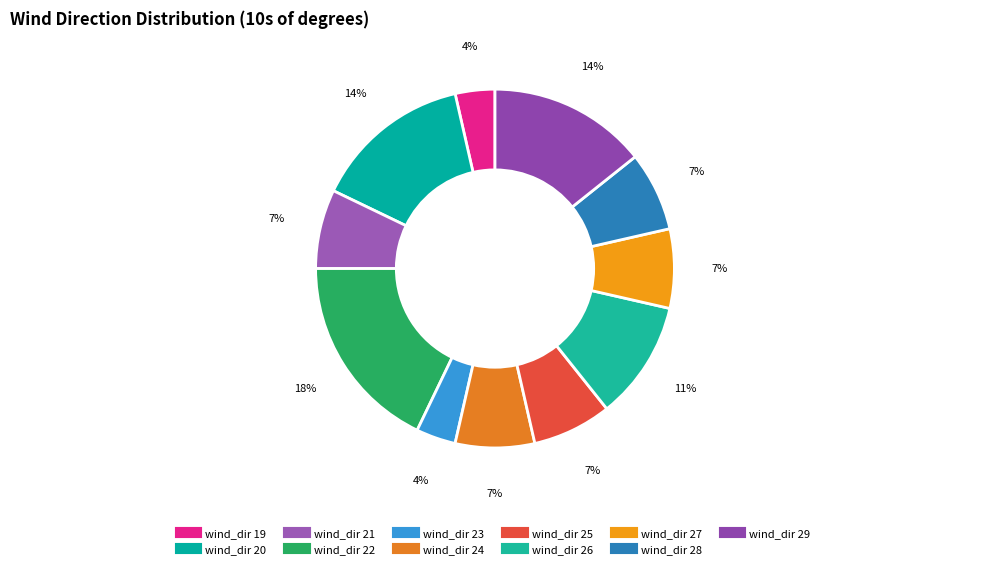

To the nearest percent, what is the difference between the largest and smallest slice percentages?

14%